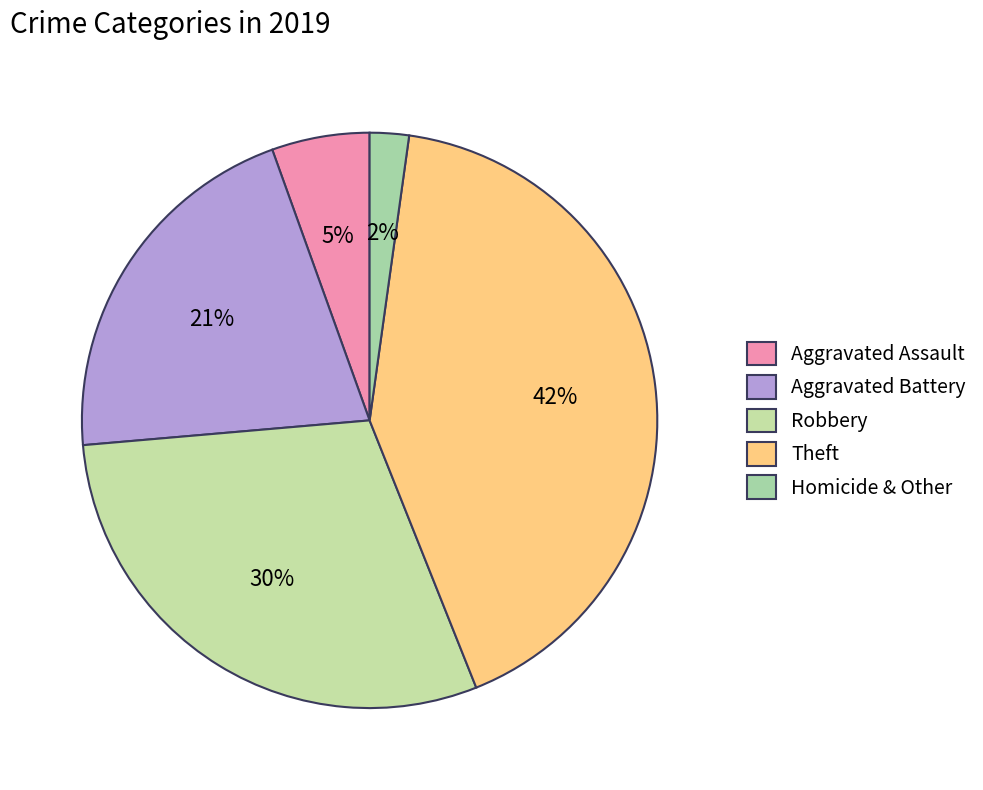

To the nearest percent, what is the difference between the largest and smallest slice percentages?

40%